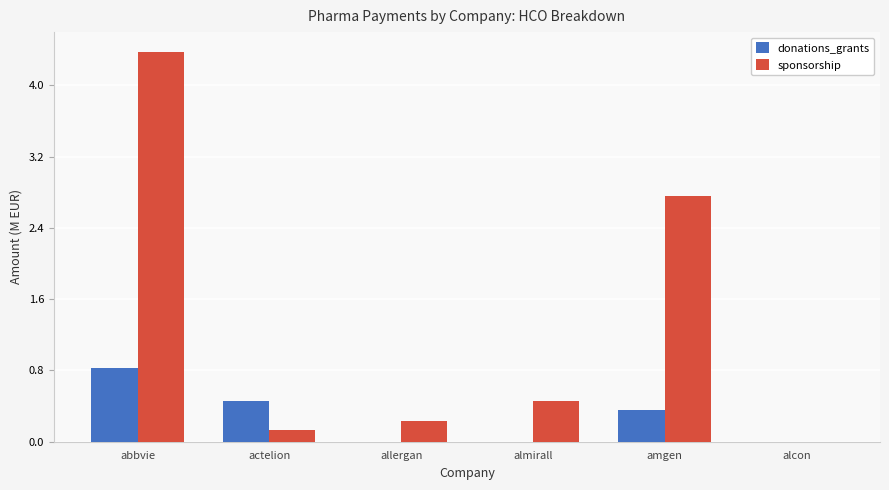

At which label does donations_grants reach its peak?

abbvie